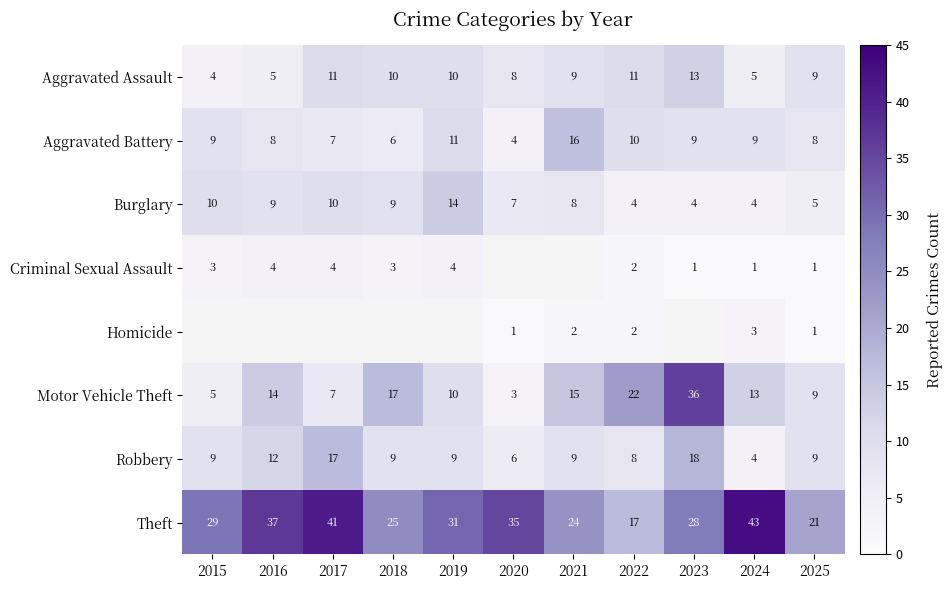

Which label corresponds to the smallest value in the chart?

2023